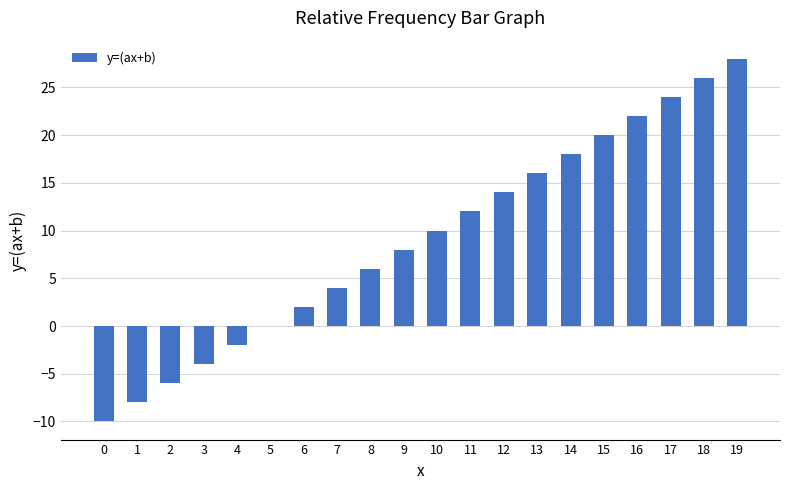

What is the ratio of the value at 10 to the value at 11?

0.8